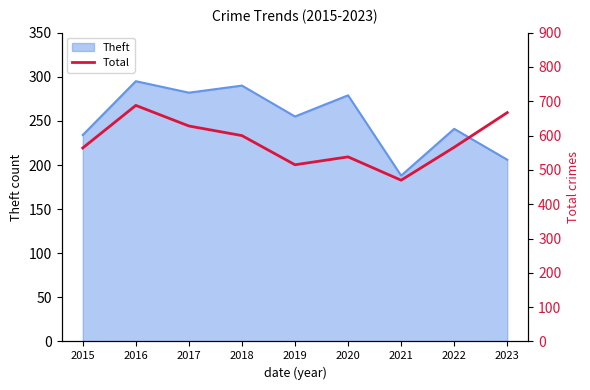

Does the chart display data point markers on the line(s)?

No